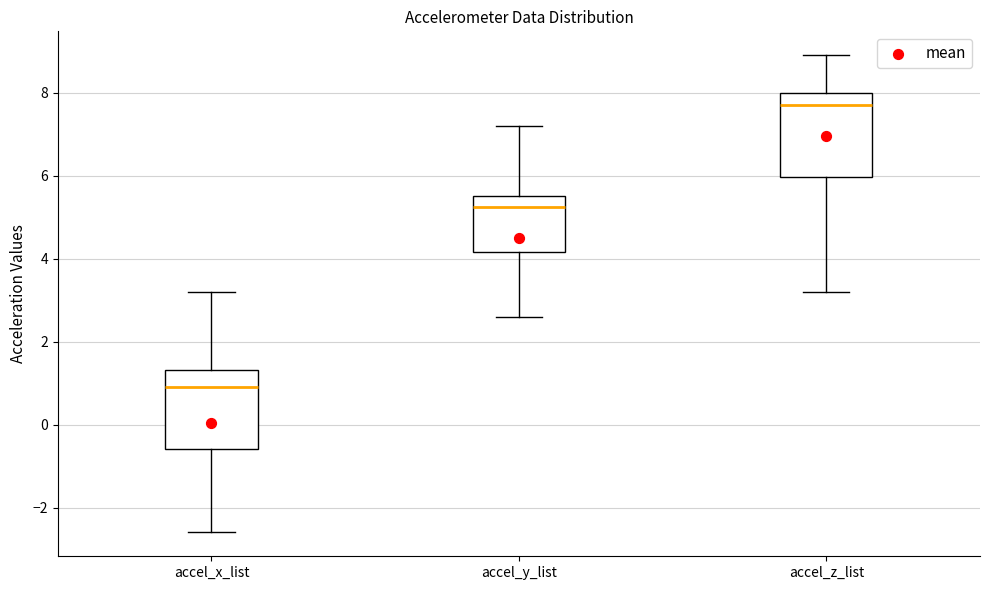

Where is the lower edge of the box for accel_x_list on the y-axis? The values are not printed on the chart, so give them approximately, as read against the axis.

-0.6